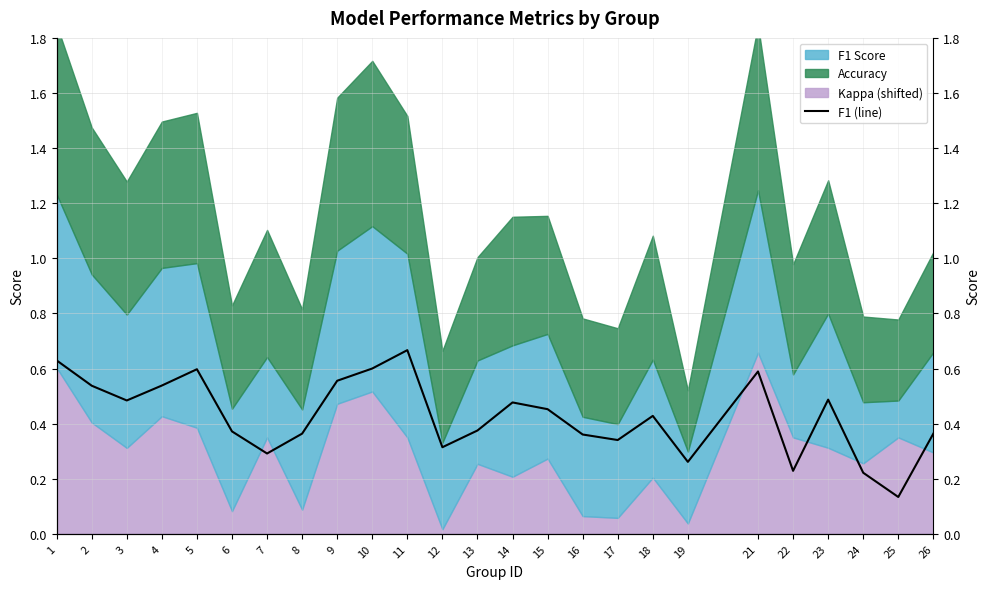

What is the sum of all values?

10.7